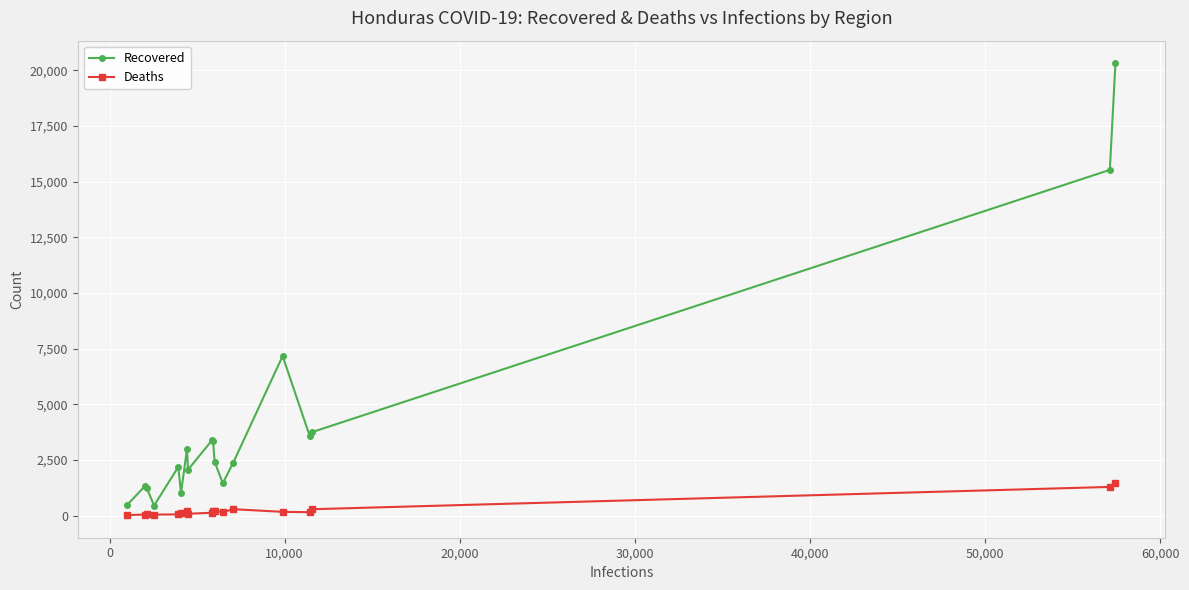

In Deaths, how many points are lower than both neighbors (excluding endpoints)?

4